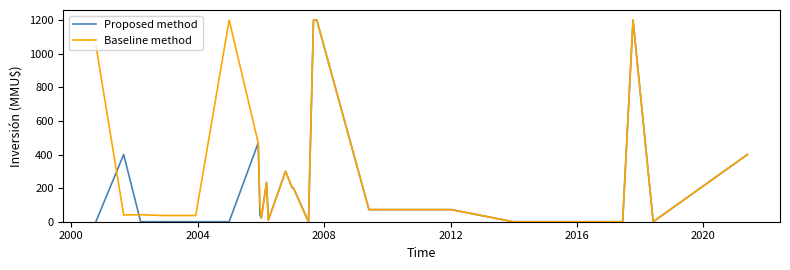

How many series are shown in this chart?

2